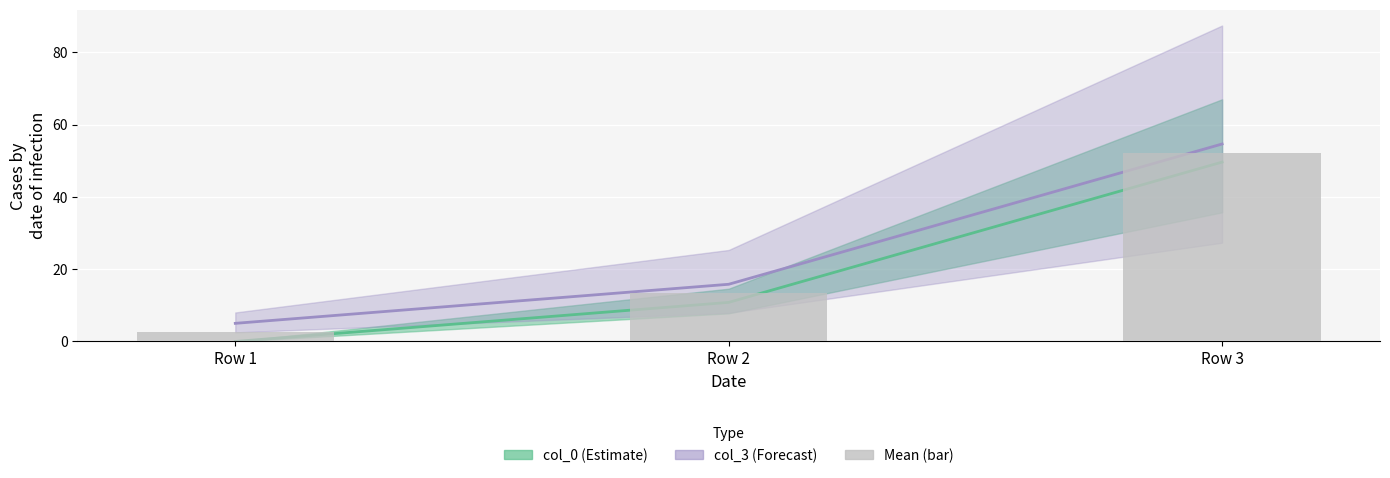

List the labels in order of value, largest first.

Row 3, Row 2, Row 1